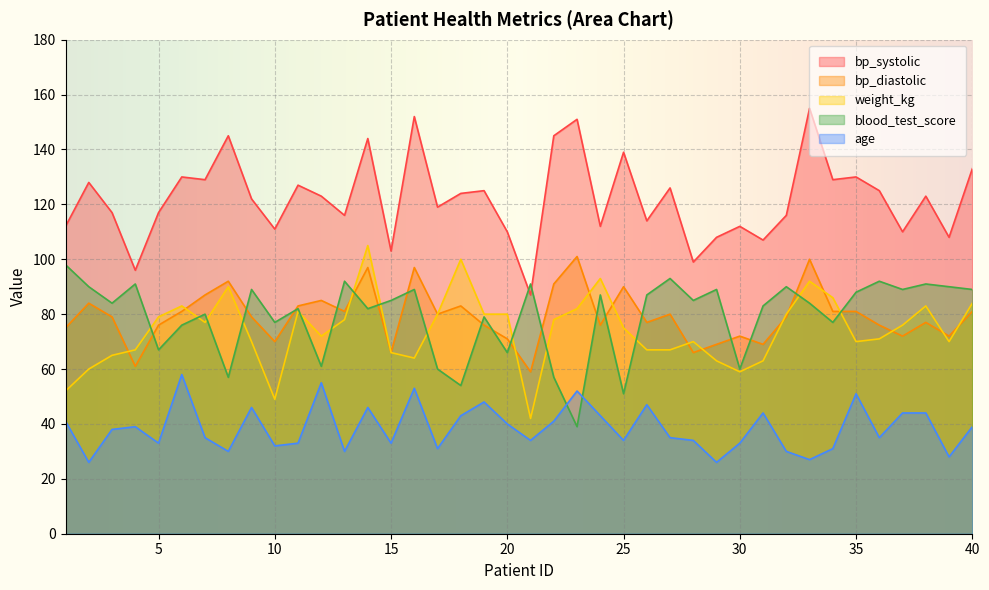

True or false: bp_systolic and bp_diastolic intersect in this chart.

False